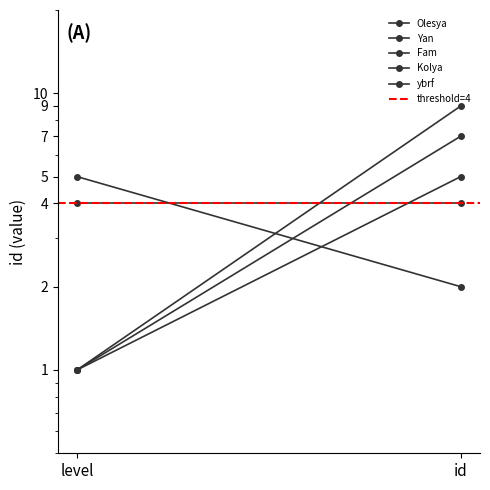

What is the value of the ybrf point at the 1st from the left?

5